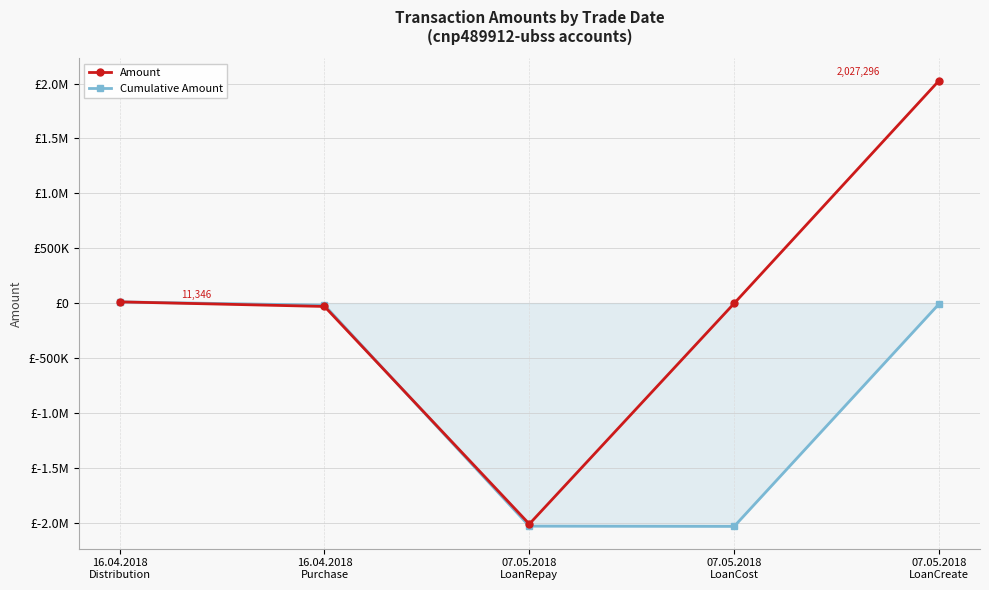

The Cumulative Amount series shows -2032264.6 at 07.05.2018
LoanRepay. True or false?

True